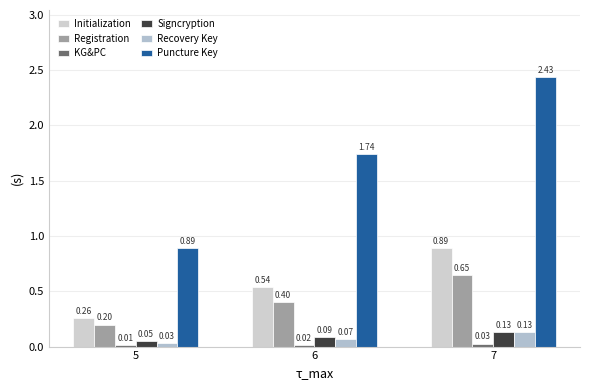

What is the sum of the Initialization values at 7 and 6?

1.4